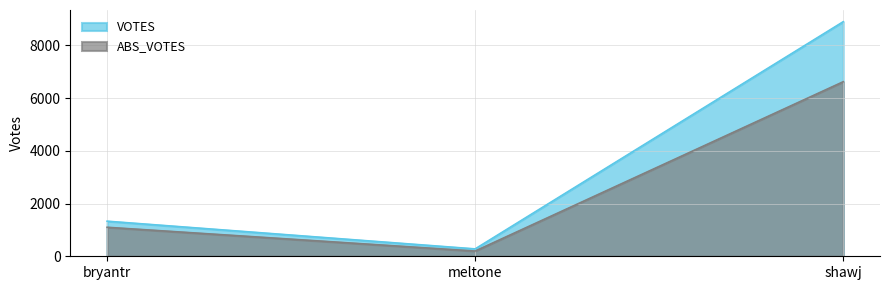

How many lines are shown in the chart?

2